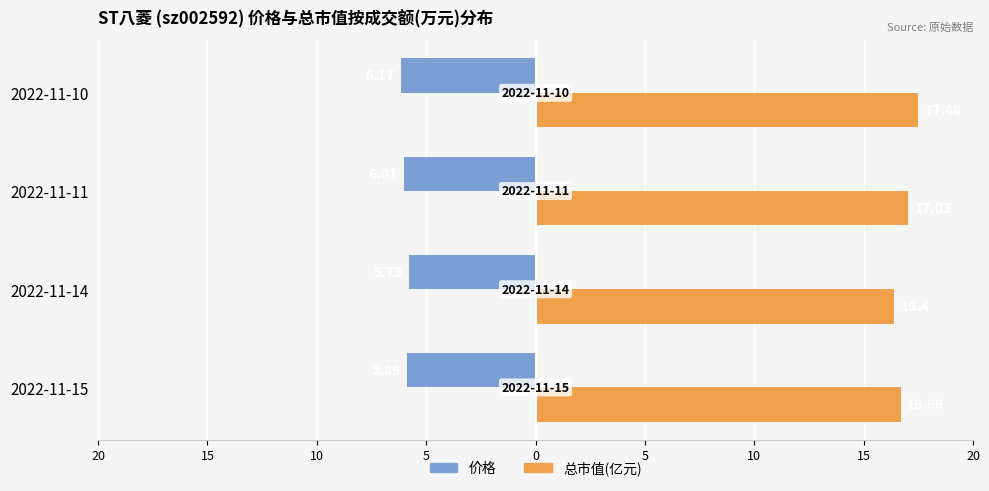

What are all the series names shown in the legend?

价格, 总市值(亿元)